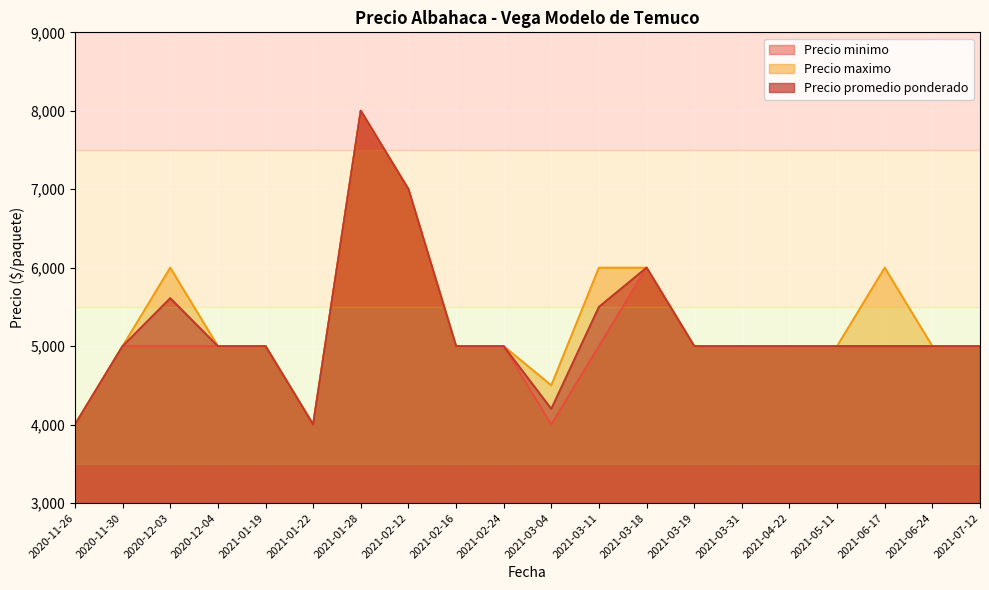

The Precio maximo series shows 5000 at 2021-06-24. True or false?

True